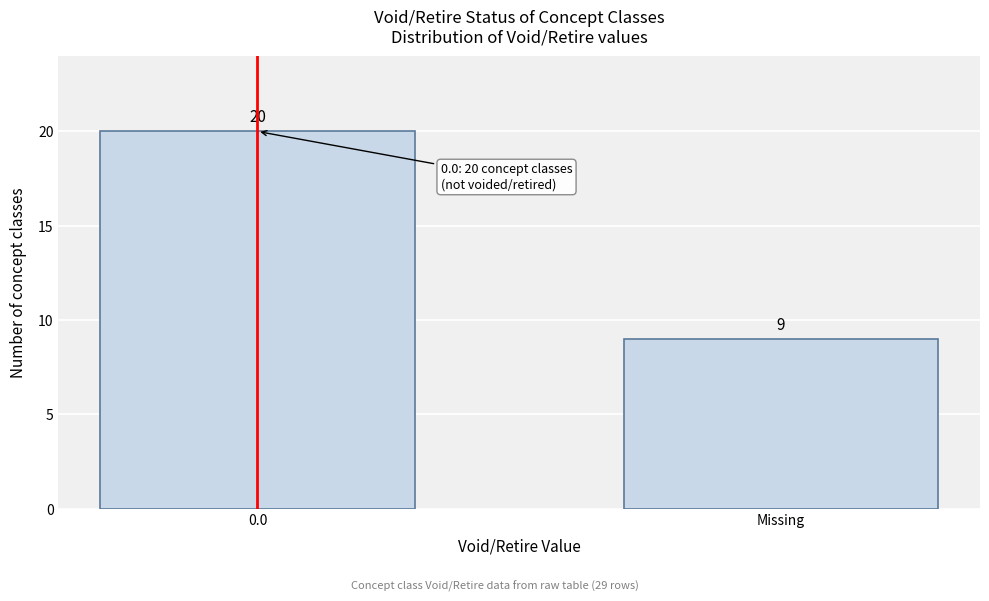

Reading left to right, what are all the values shown in this chart?

0.0=20	Missing=9